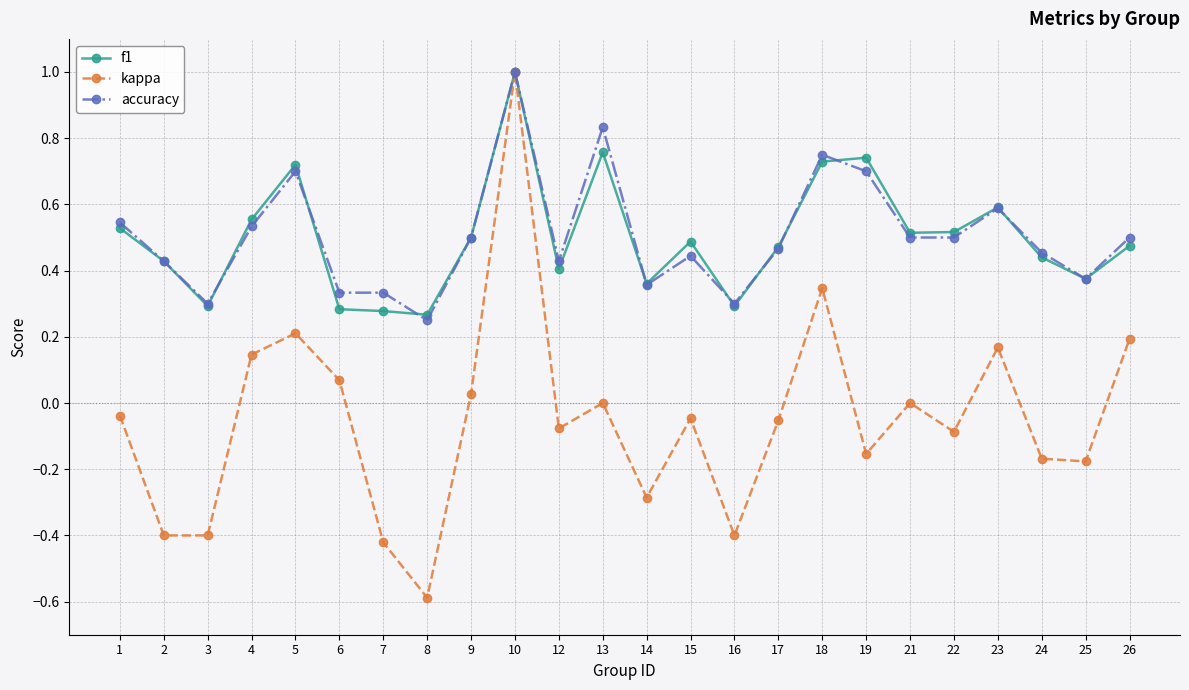

Which category has the lowest value across all series?

8